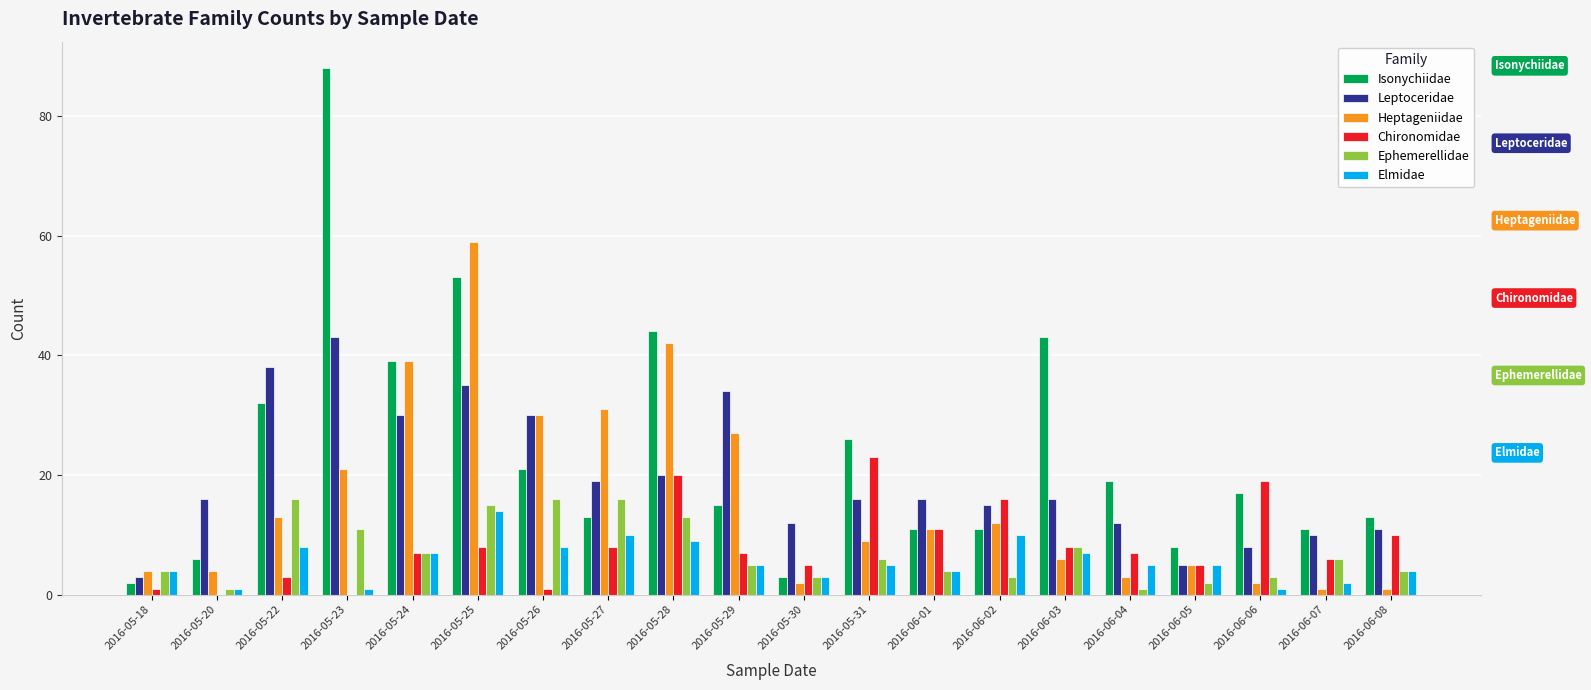

Is it true that Isonychiidae equals 39 at 2016-05-24?

True